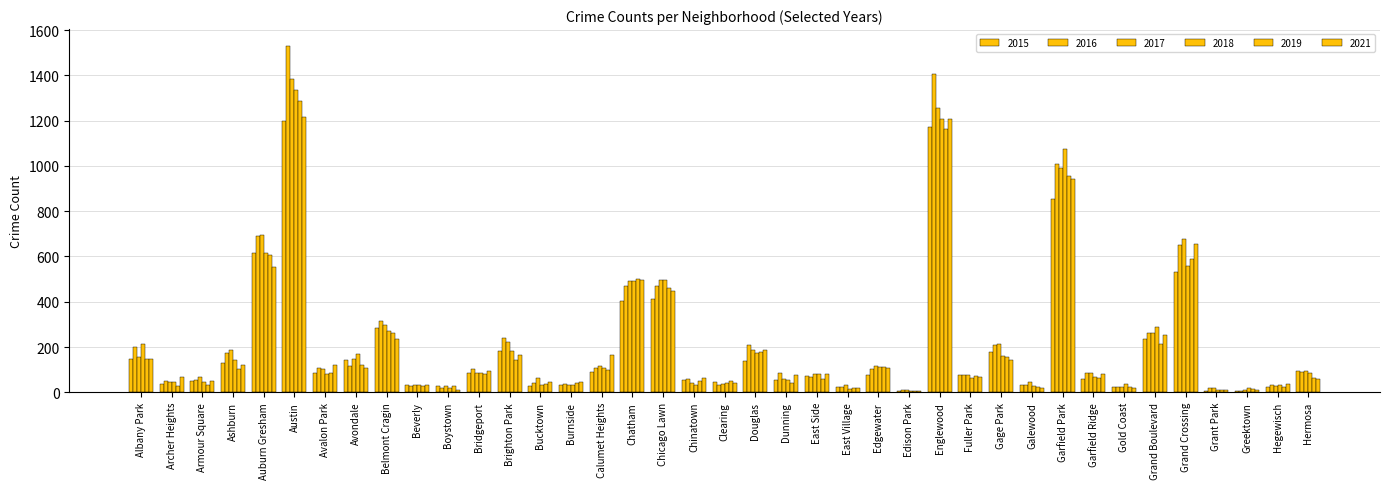

What is the difference between the maximum and minimum values in the 2015 series?

1194